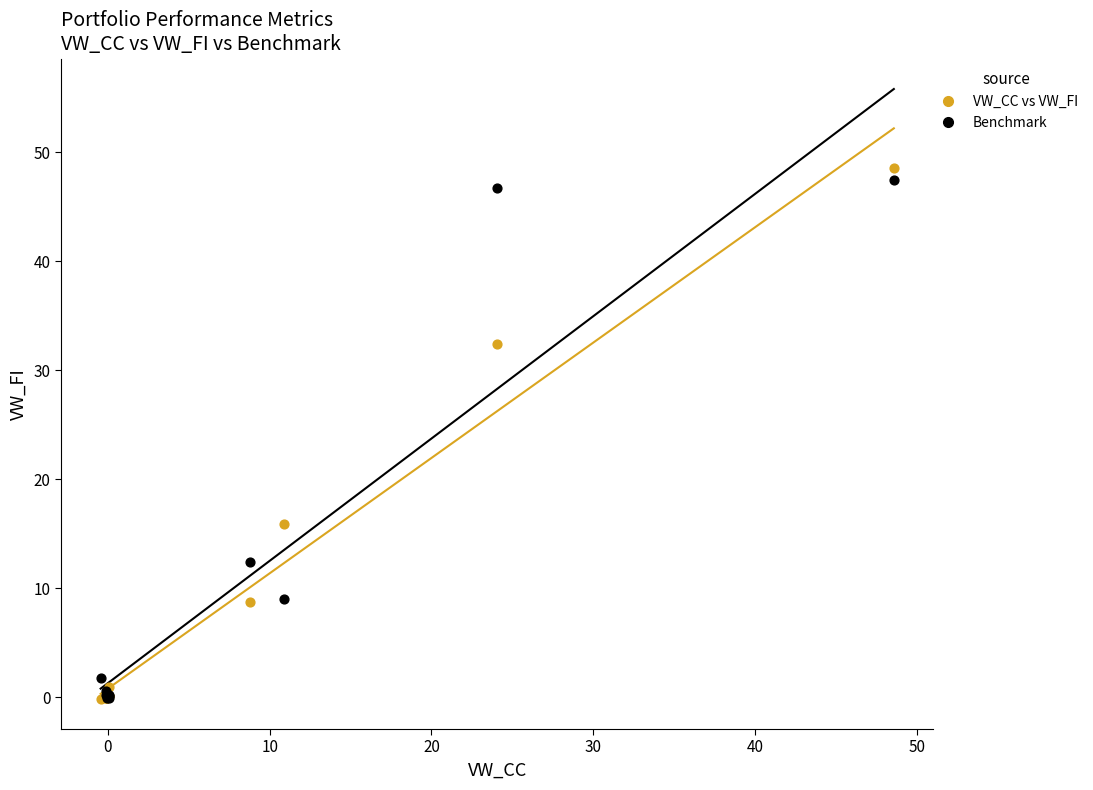

What are all the series names shown in the legend?

VW_CC vs VW_FI, Benchmark